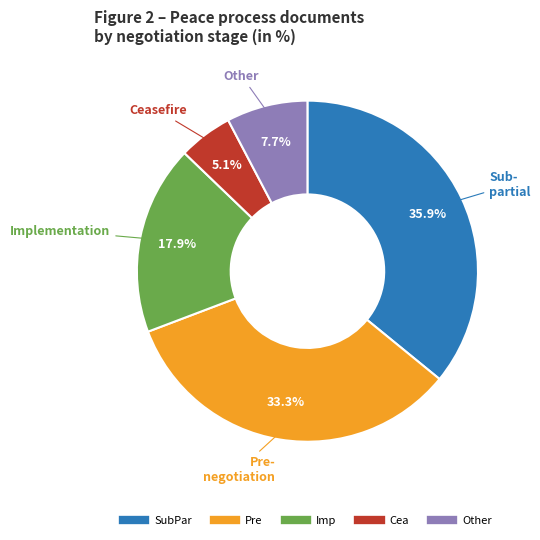

Is there any slice that represents more than half of the pie?

No